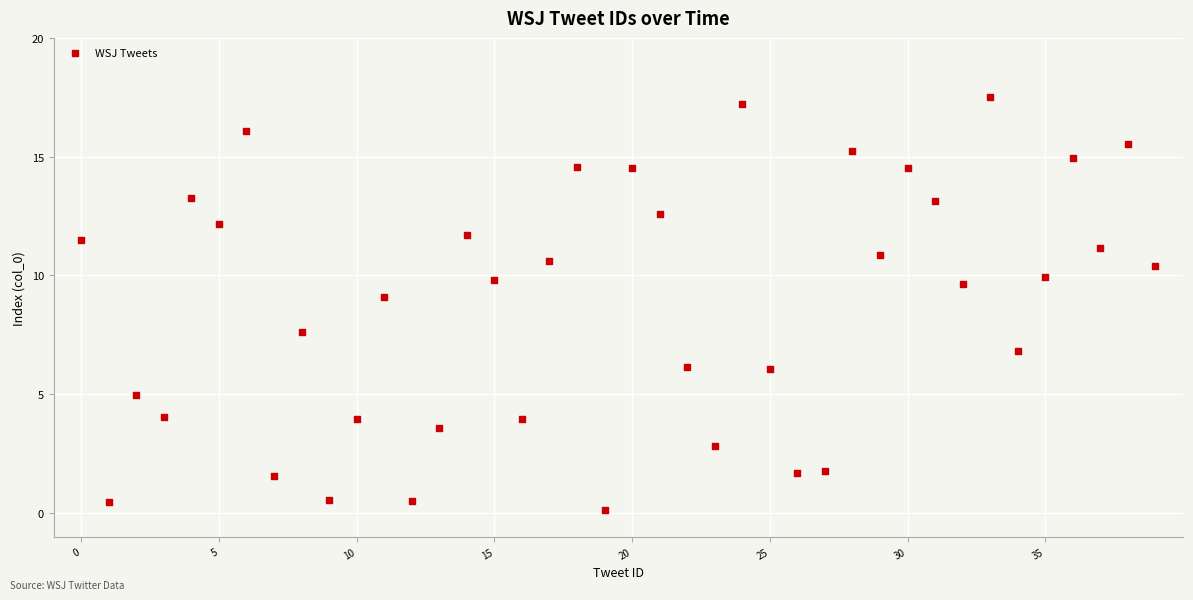

What Y value in the scatter plot is closest to 8?

7.6